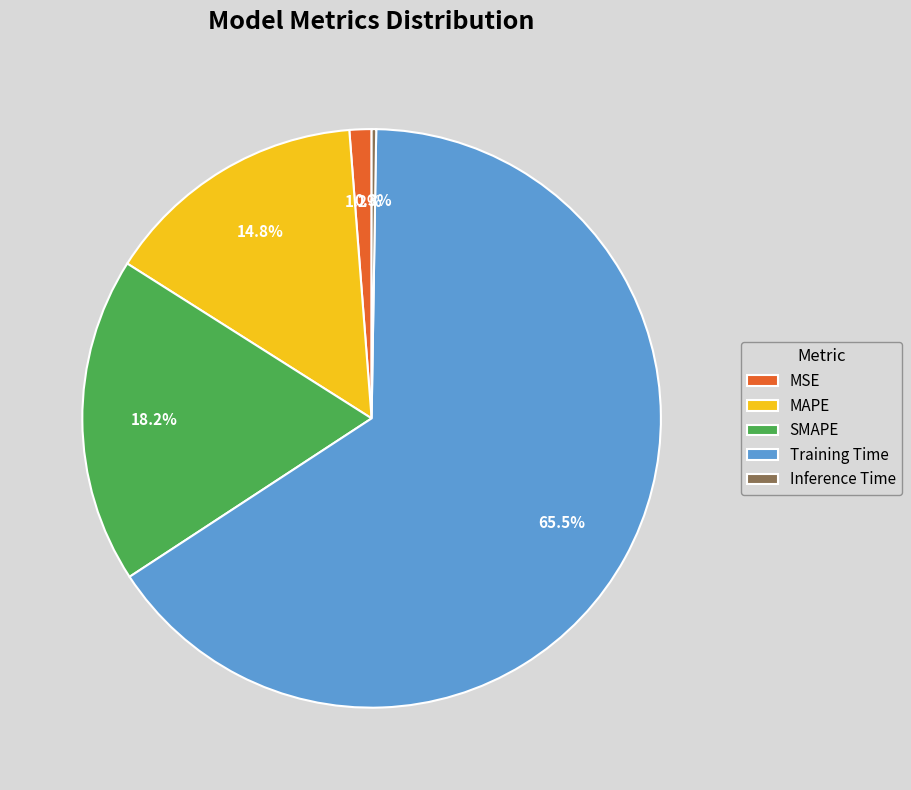

To the nearest percent, what is the average slice percentage?

20%